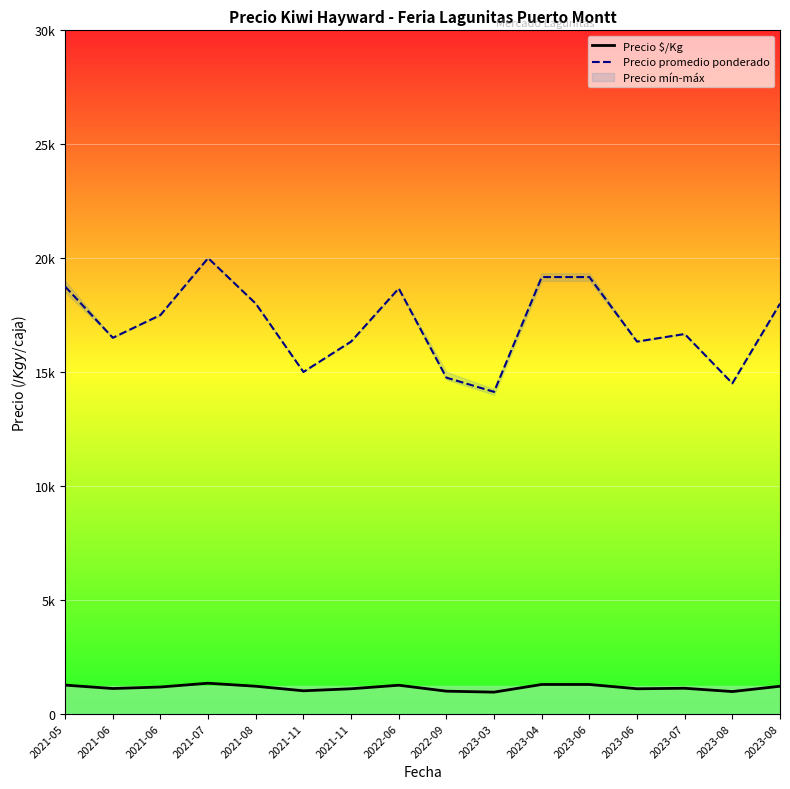

Is it true that Precio $/Kg equals 1089.0 at 2023-06?

True